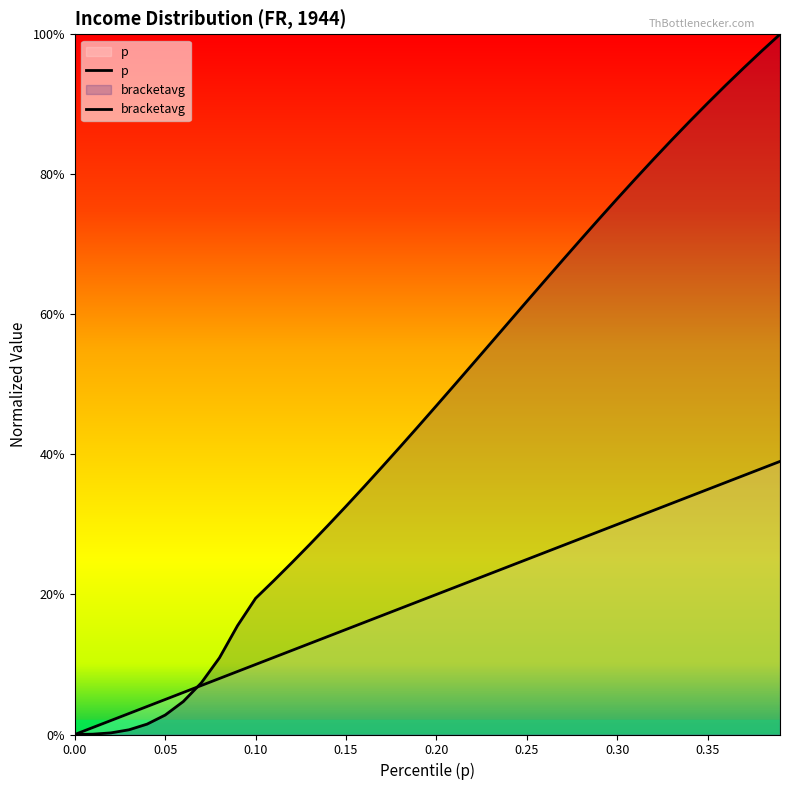

What is the label of the 15th point from the right?

25